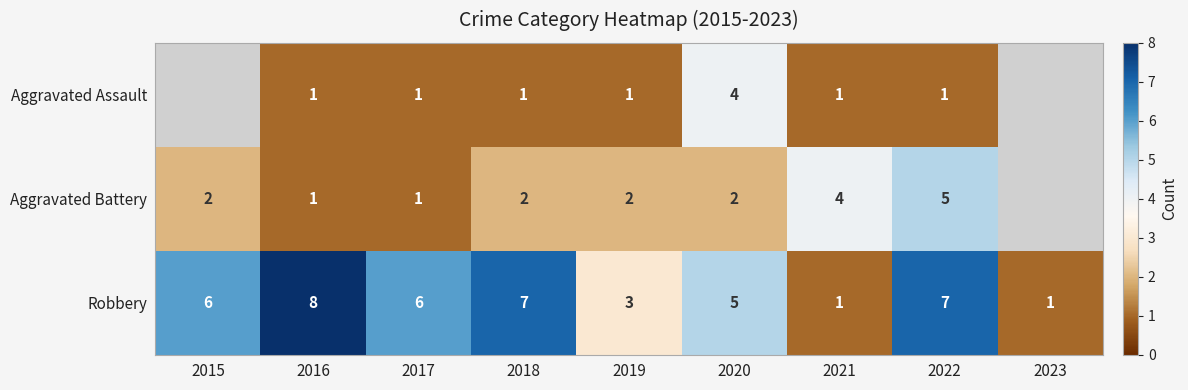

The Aggravated Battery series shows 1 at 2016. True or false?

True